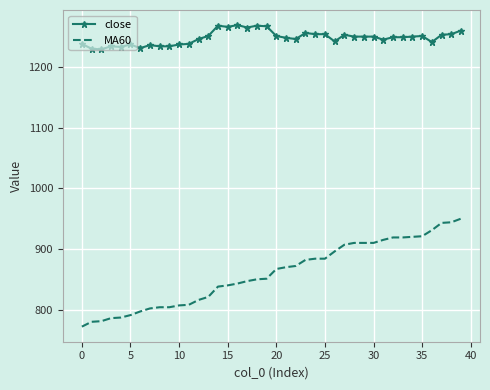

List the series in order of their peak value, lowest first.

MA60, close